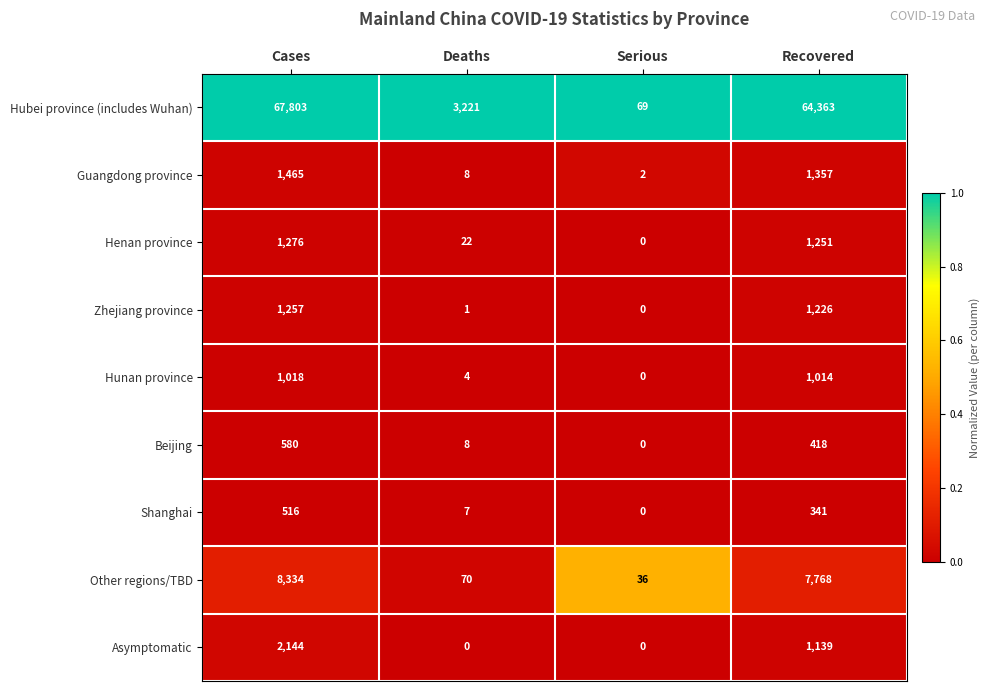

True or false: Guangdong province has a value of 1465 at Cases.

True